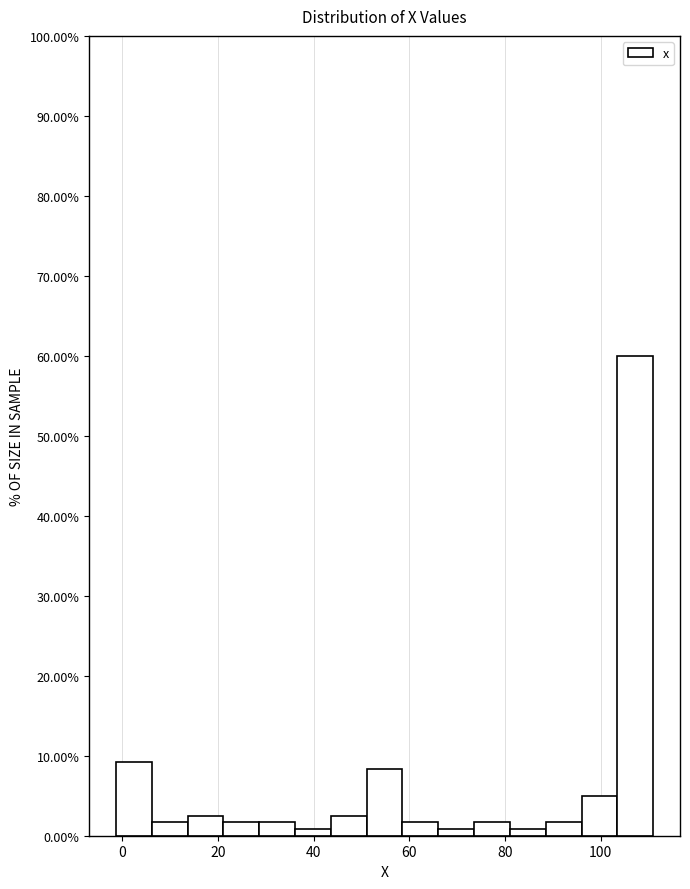

Read against the x-axis, roughly where is the centre of the tallest bar?

108